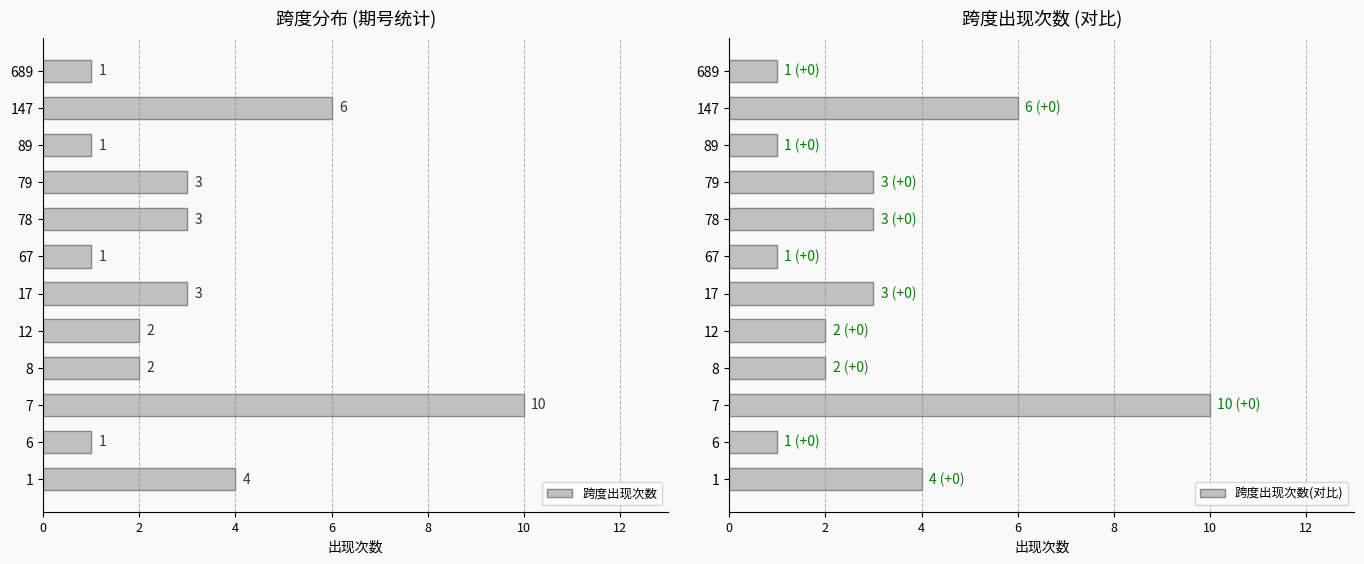

Which series has the largest total across all categories?

跨度出现次数